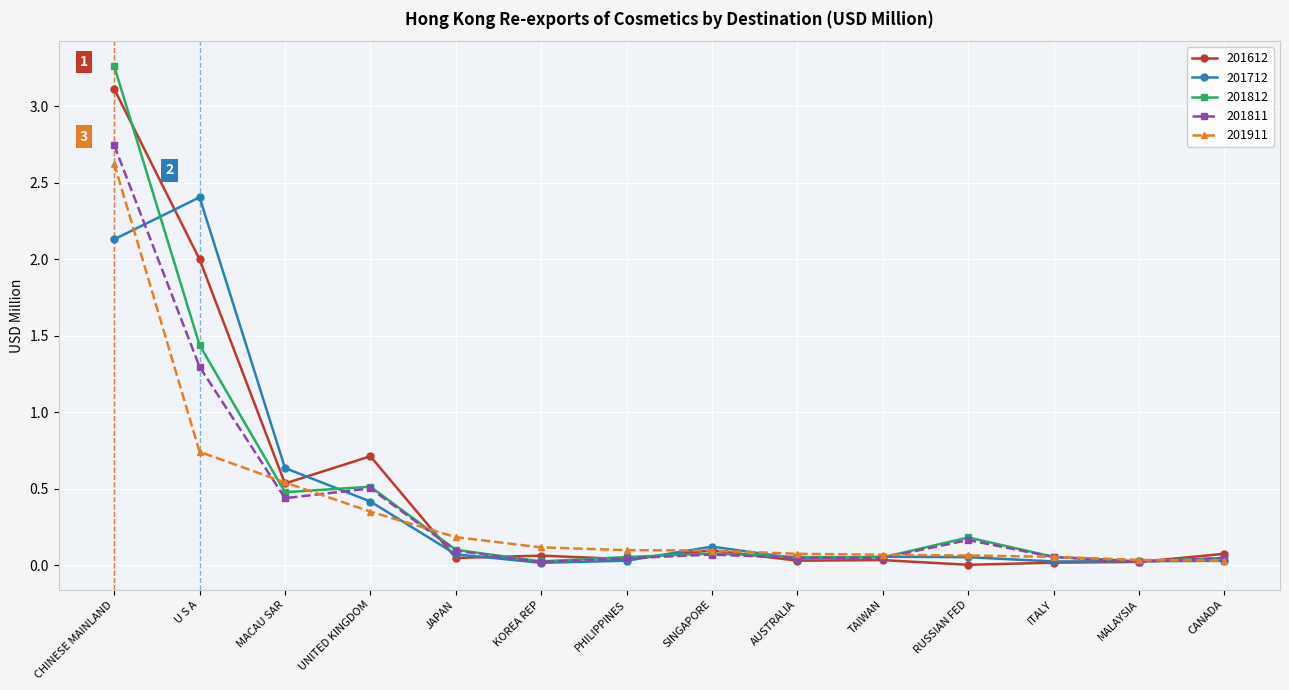

Which series changed the most between MACAU SAR and ITALY?

201712